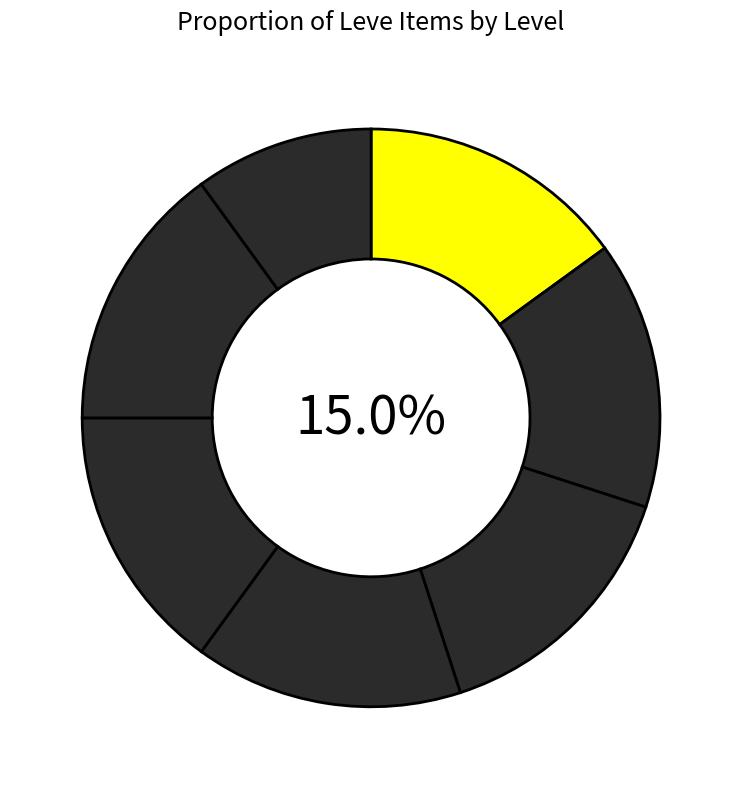

Which category has the smallest portion of the pie?

Level 1